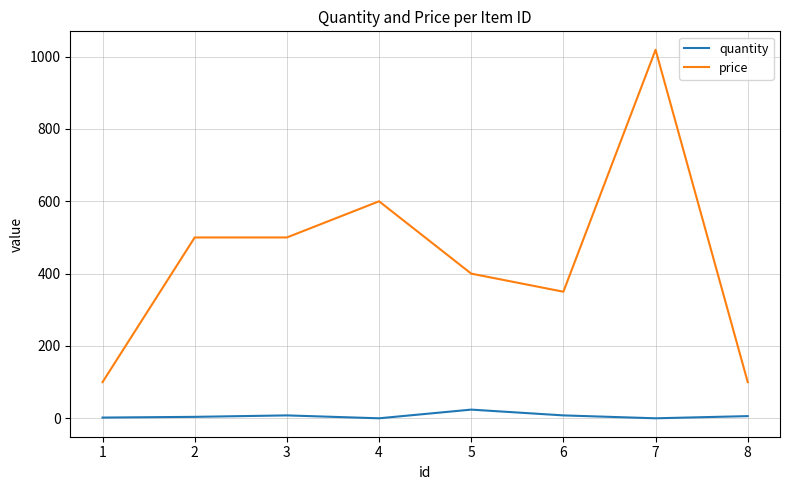

At which category does the chart reach its peak across all series?

7